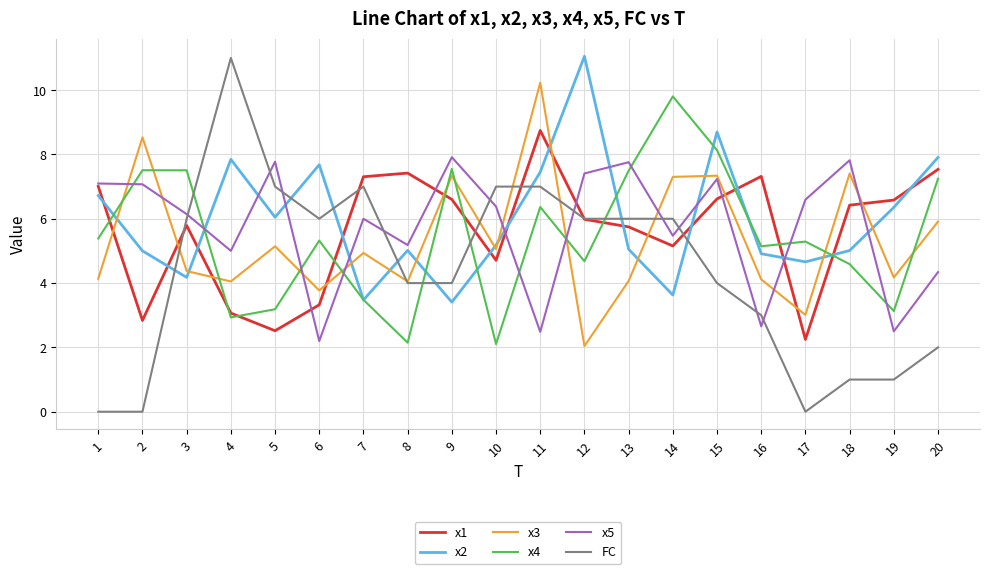

What is the total value across all series at 2?

31.0